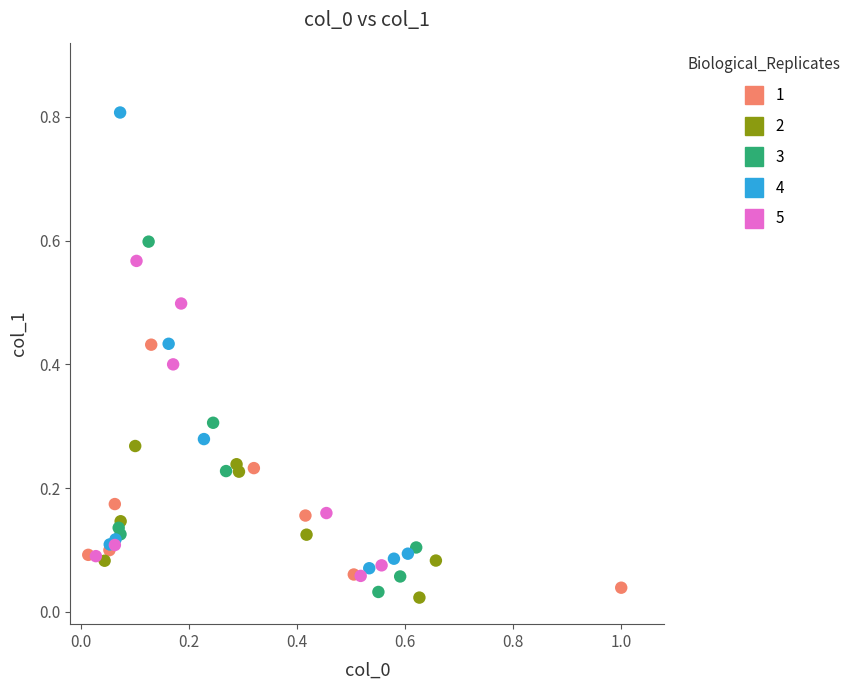

Which series reaches the maximum Y coordinate?

4